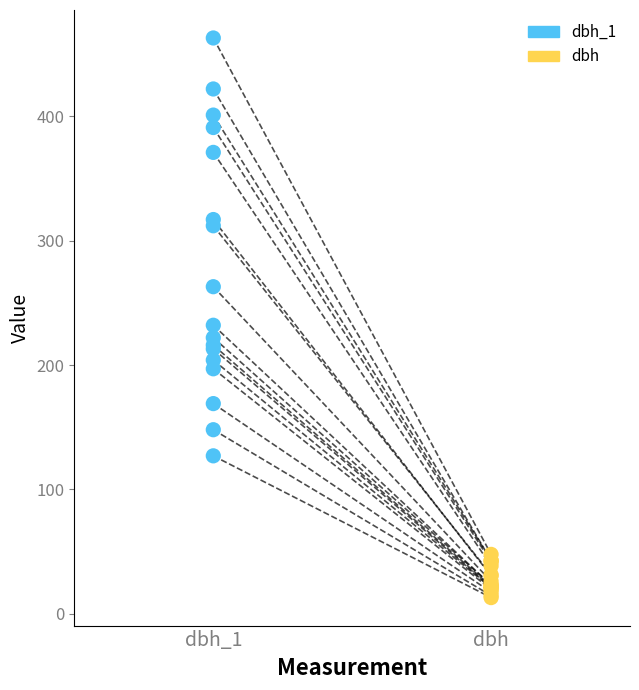

Which series has the largest Y range (max minus min)?

dbh_1